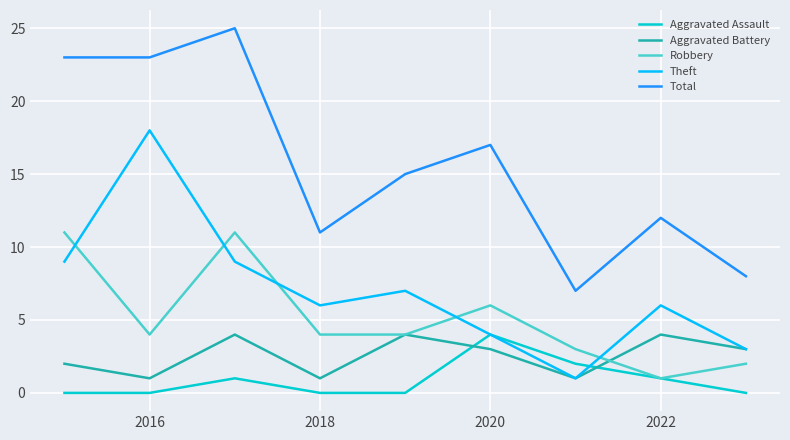

True or false: Total and Aggravated Battery intersect in this chart.

False